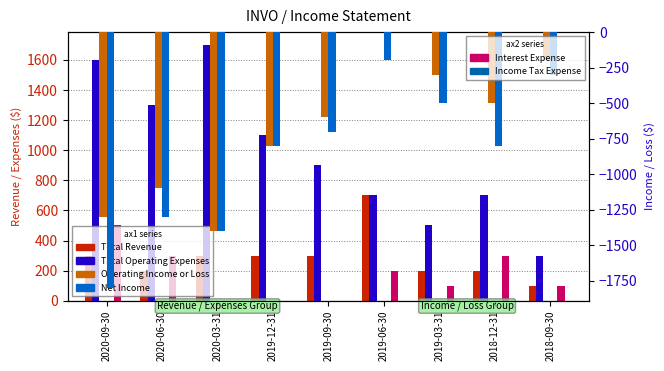

Between 2020-09-30 and 2018-09-30, which series saw the biggest shift?

Net Income